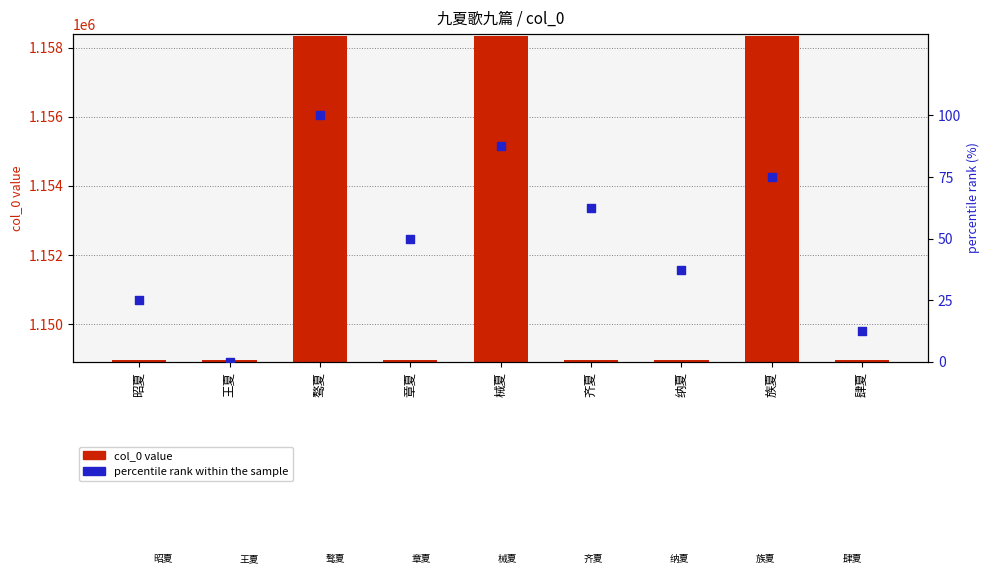

What are all the series names shown in the legend?

col_0 value, percentile rank within the sample